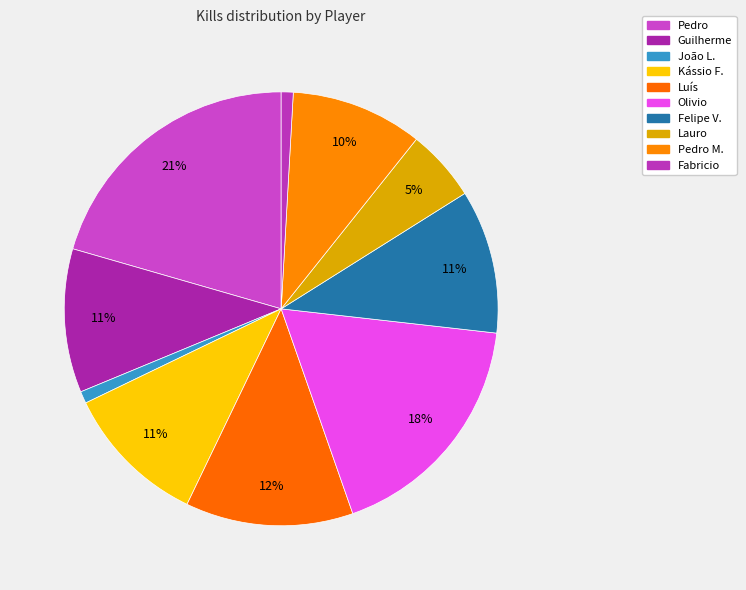

What is the change in value from Olivio to Felipe V.?

-8